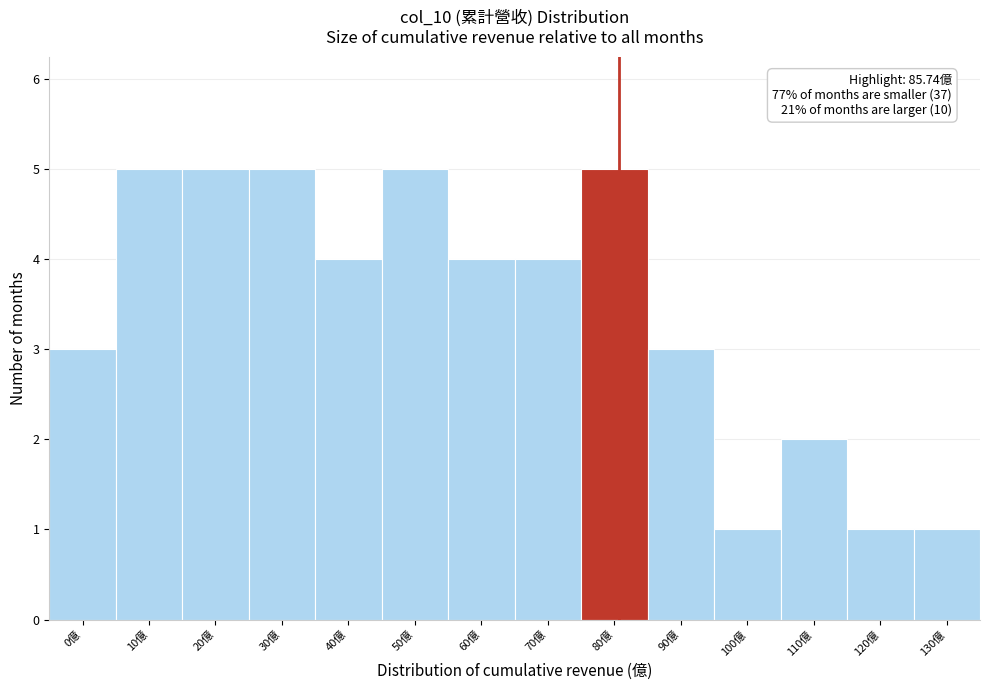

Reading left to right, list all the values displayed in this chart.

0億=3	10億=5	20億=5	30億=5	40億=4	50億=5	60億=4	70億=4	80億=5	90億=3	100億=1	110億=2	120億=1	130億=1